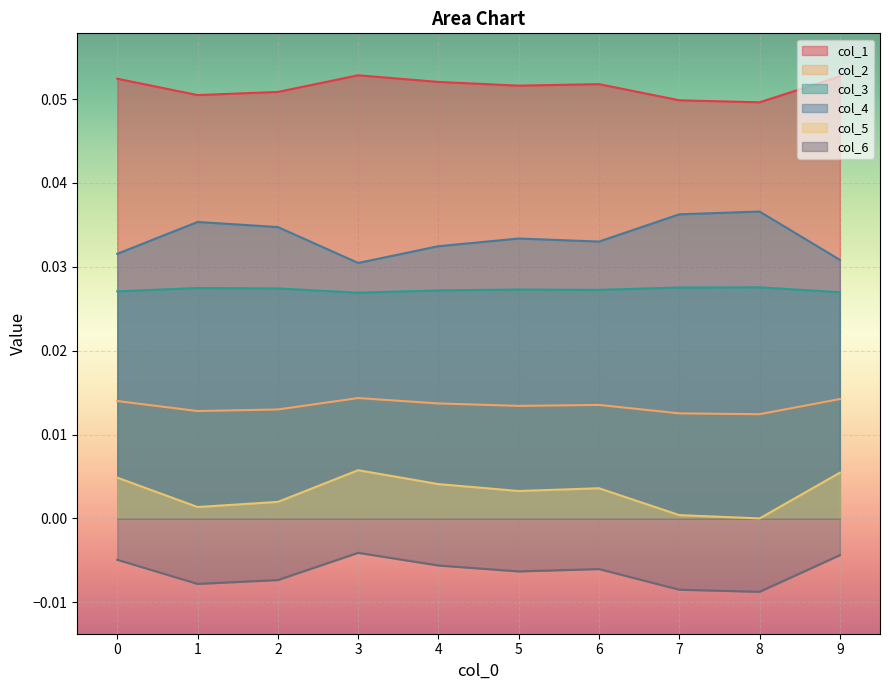

What is the sum of all col_2 values?

0.1